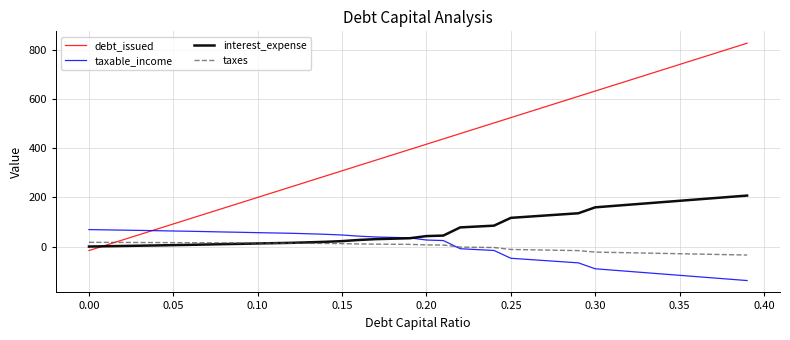

What is the lowest value of the taxable_income series?

-138.5